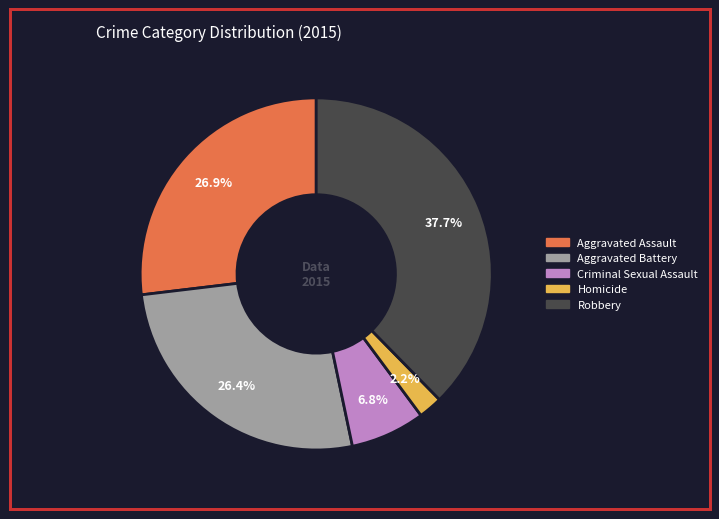

What portion of the pie excludes Homicide?

97.8%